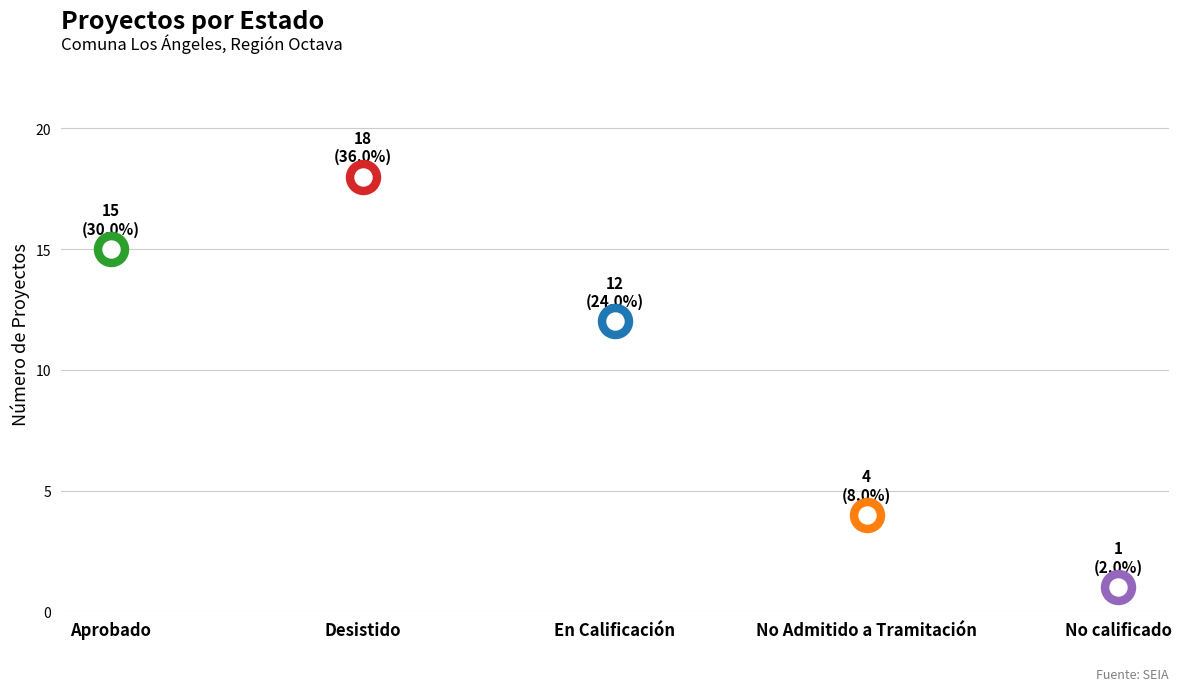

What is the change in value from En Calificación to No Admitido a Tramitación?

-8